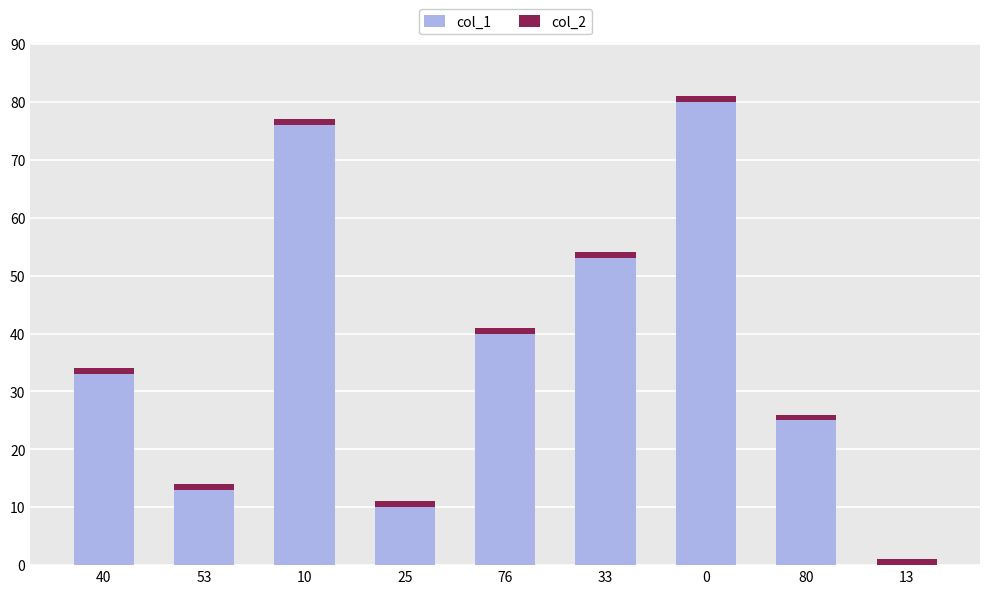

The value of col_1 at 76 is 14. True or false?

False